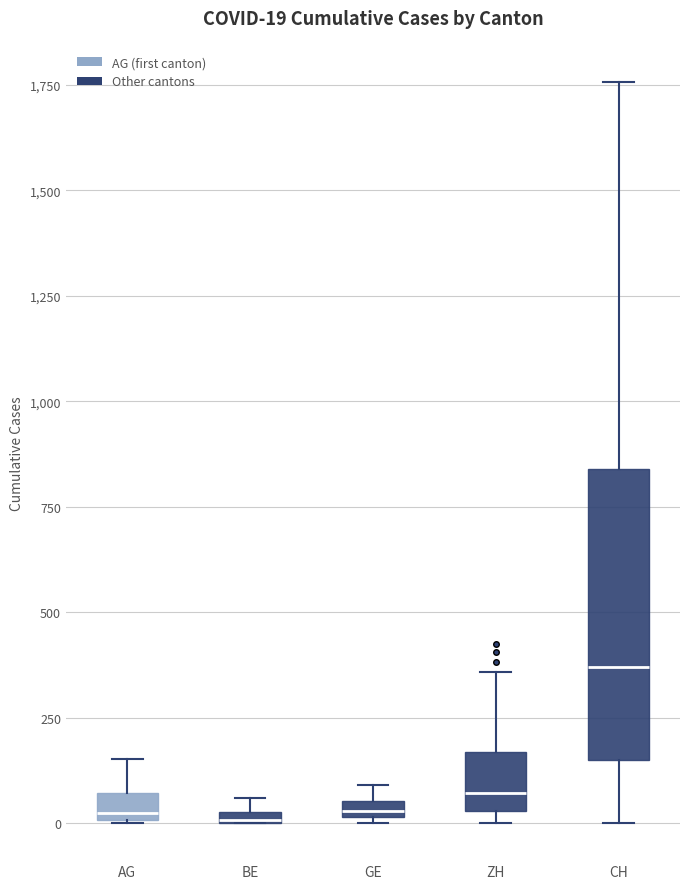

Comparing the boxes themselves (not the whiskers), which one is the tallest?

CH